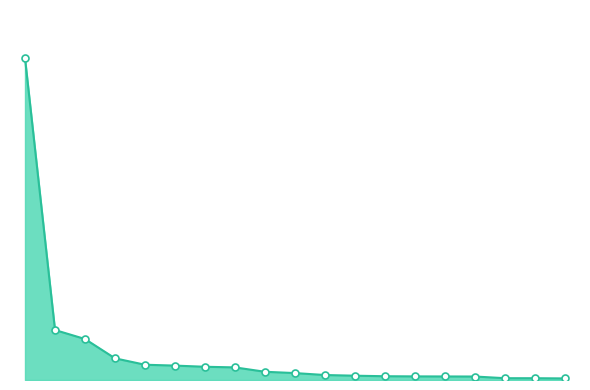

Does the chart have visible grid lines?

No